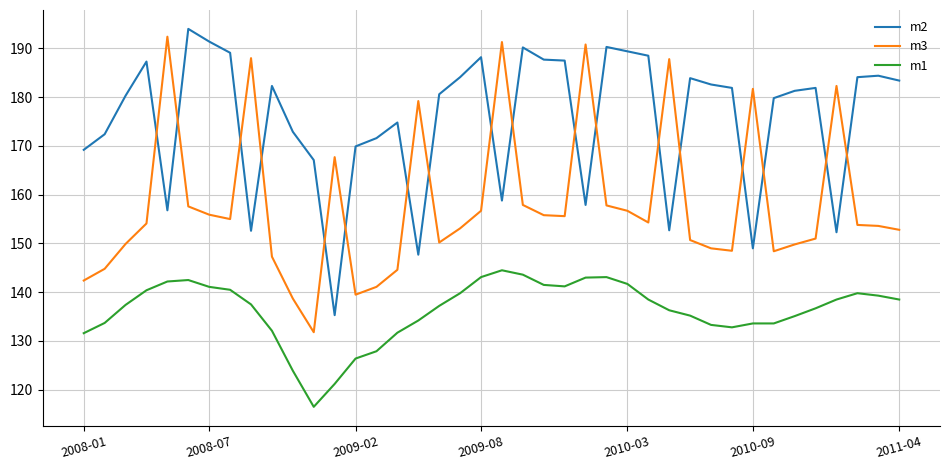

How many series are shown in this chart?

3